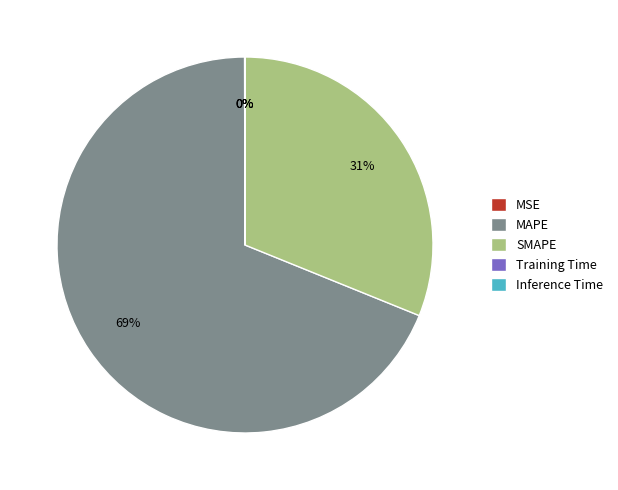

Which slice is the largest?

MAPE